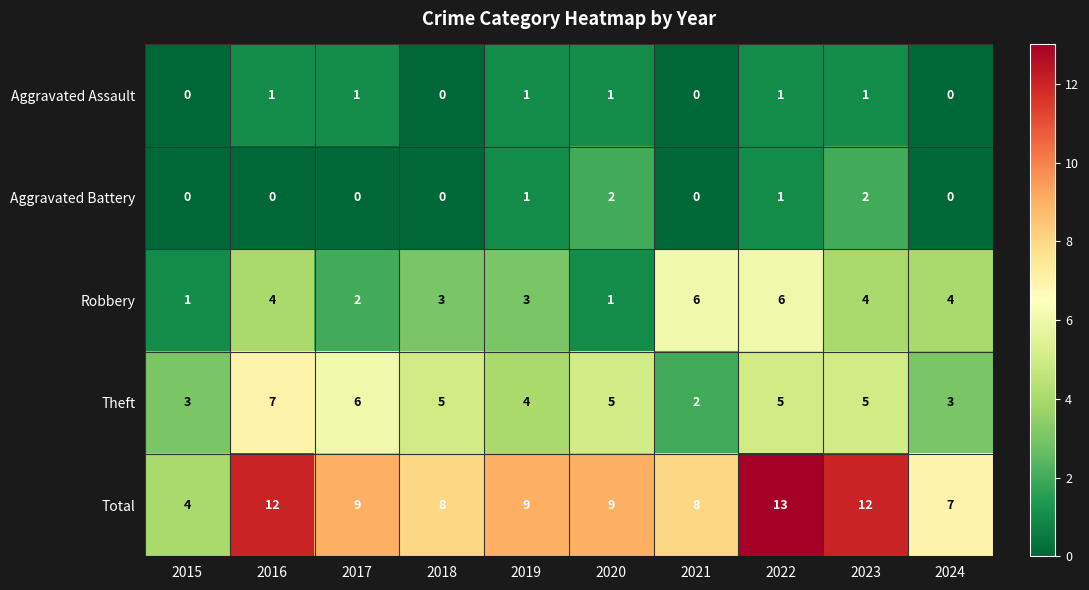

Which series has the widest spread of values?

Total